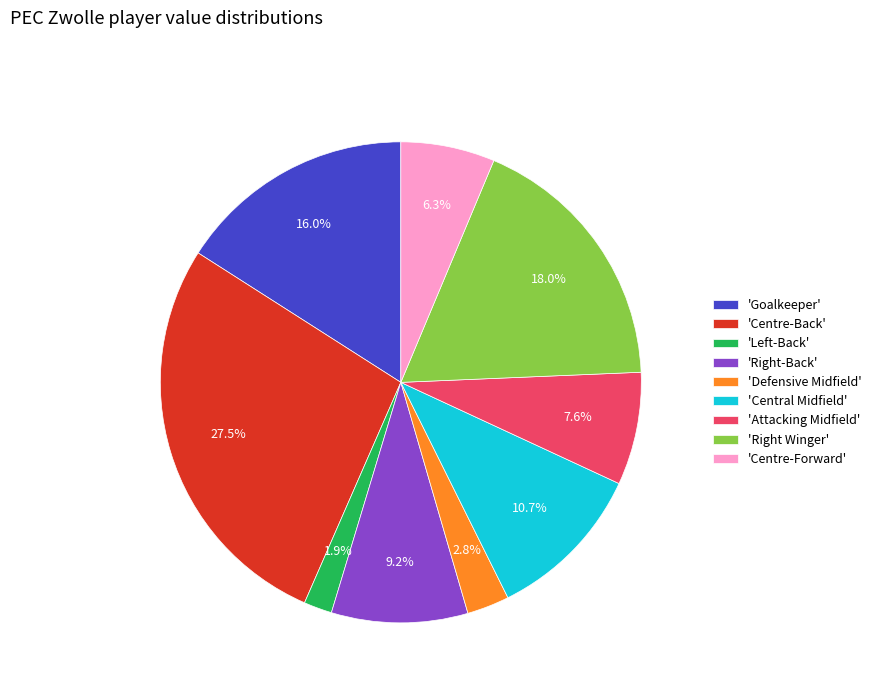

Between 'Goalkeeper' and 'Attacking Midfield', which is larger?

'Goalkeeper'